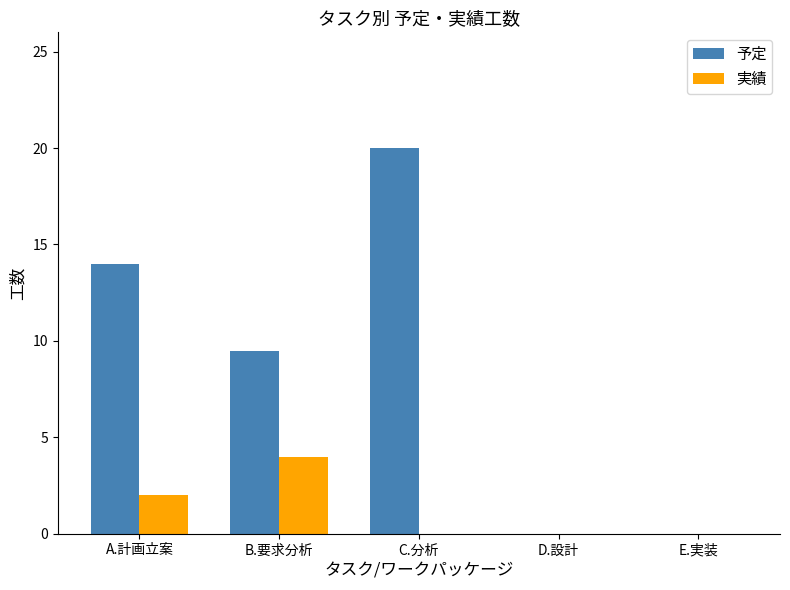

What is the sum of the 実績 values at E.実装 and A.計画立案?

2.0